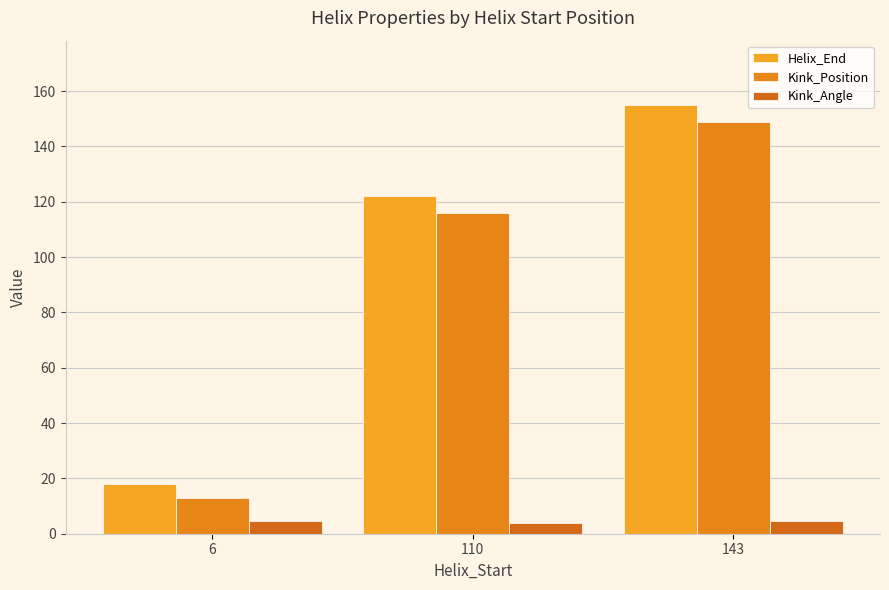

Read the Kink_Position value at 143.

149.0